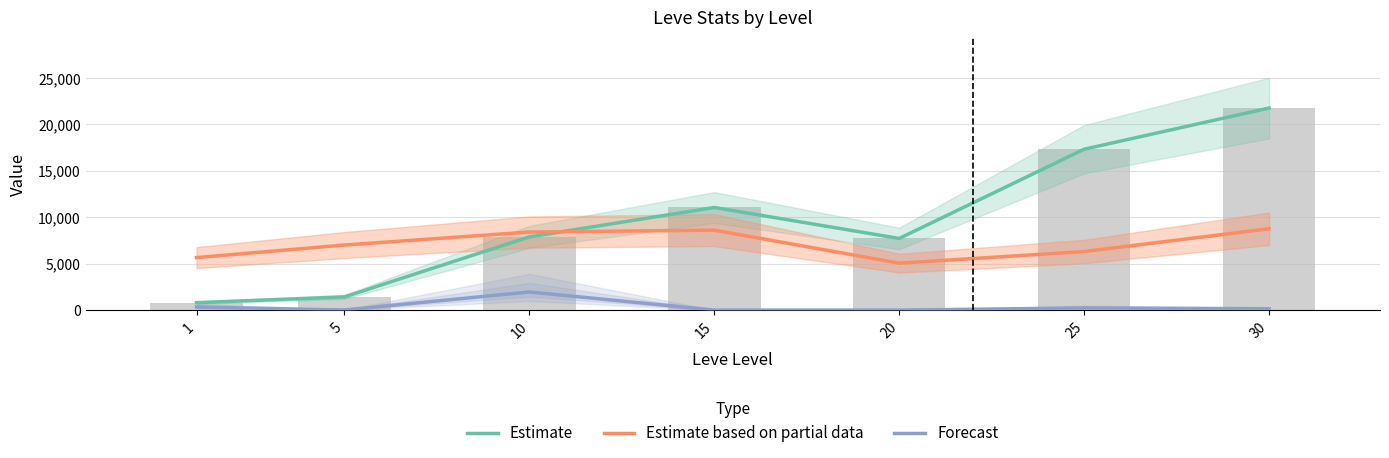

Rank the categories by Estimate based on partial data value from highest to lowest.

30, 15, 10, 5, 25, 1, 20